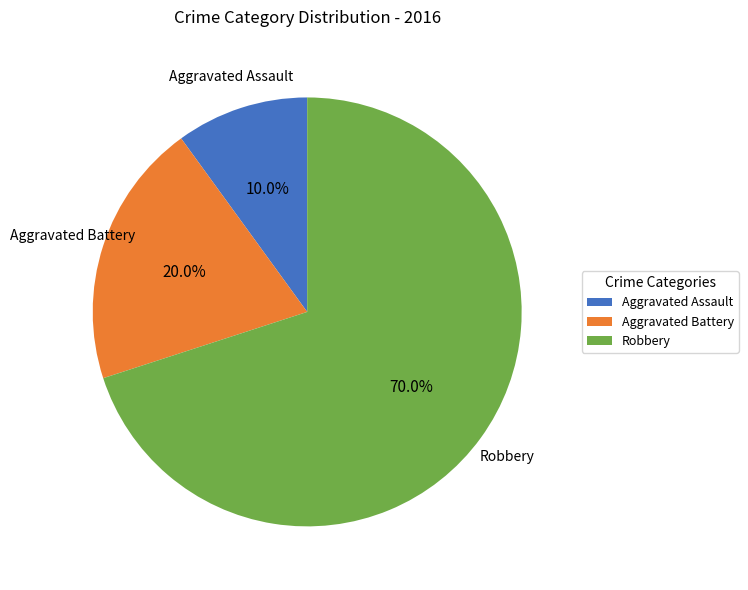

Approximately how many times larger is the value at Aggravated Battery compared to Robbery?

0.3